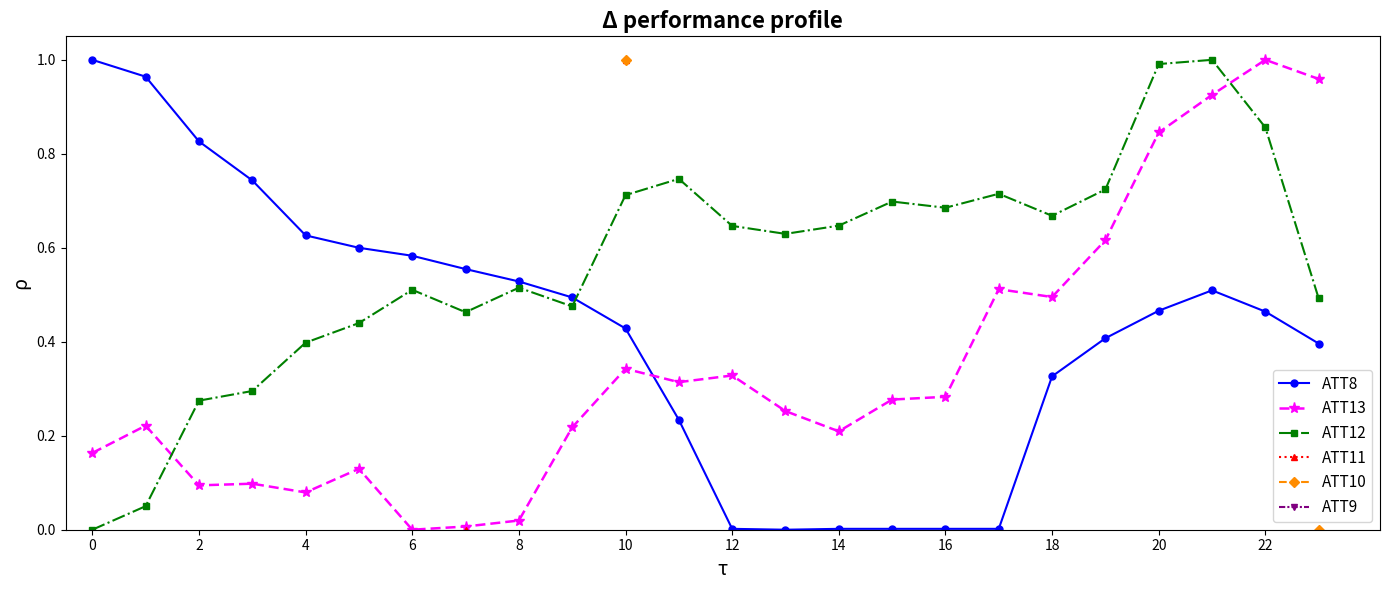

The value of ATT13 at 16 is 0.3. True or false?

True